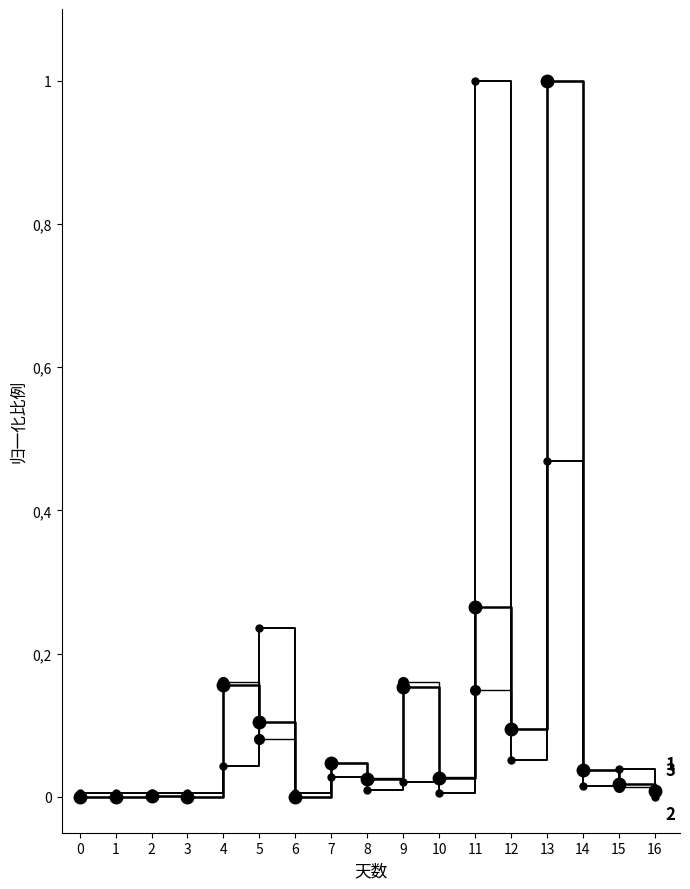

Does the chart have visible grid lines?

No